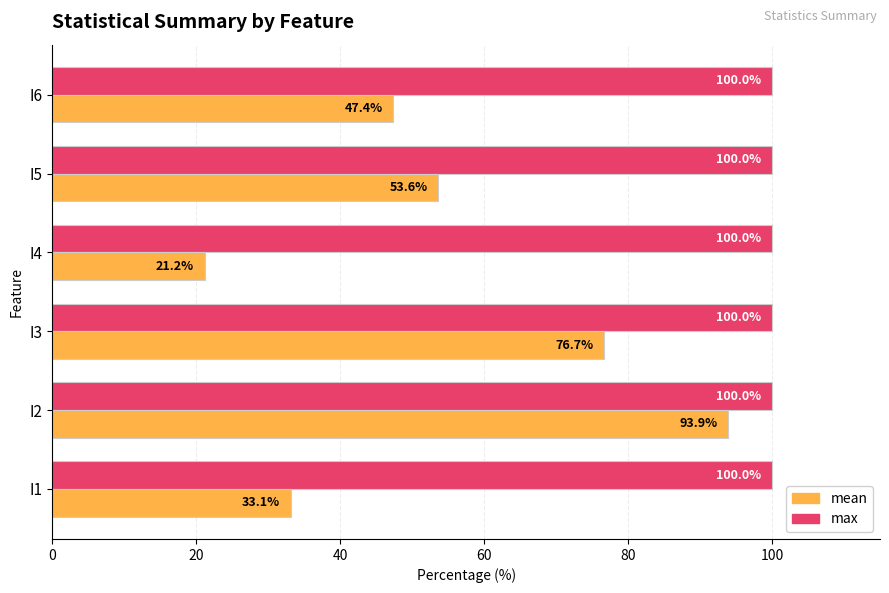

What is the difference between the mean values at I3 and I2?

17.2